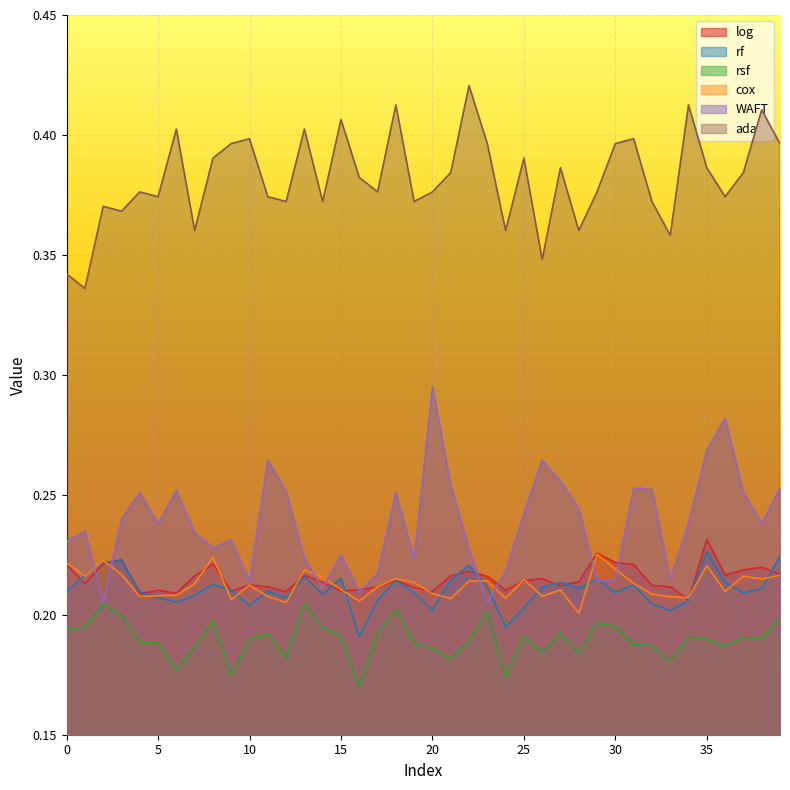

Which label corresponds to the smallest value in the chart?

16